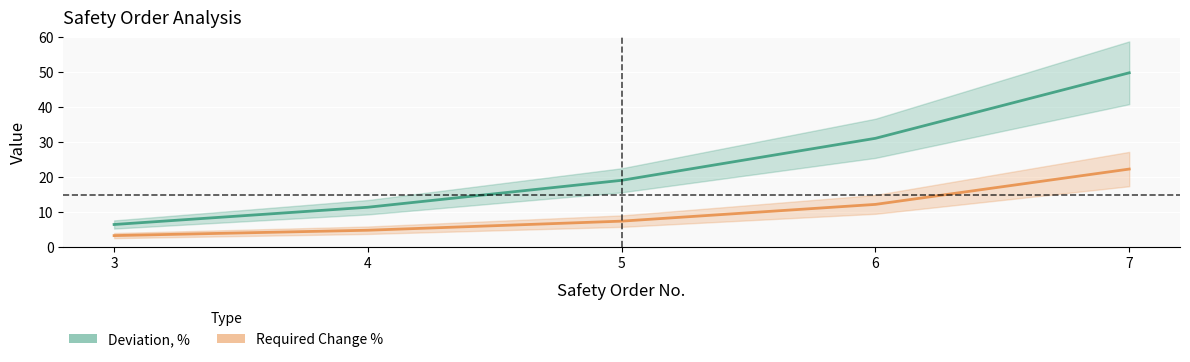

What is the value of the Deviation, % point at the 3rd from the left?

19.1